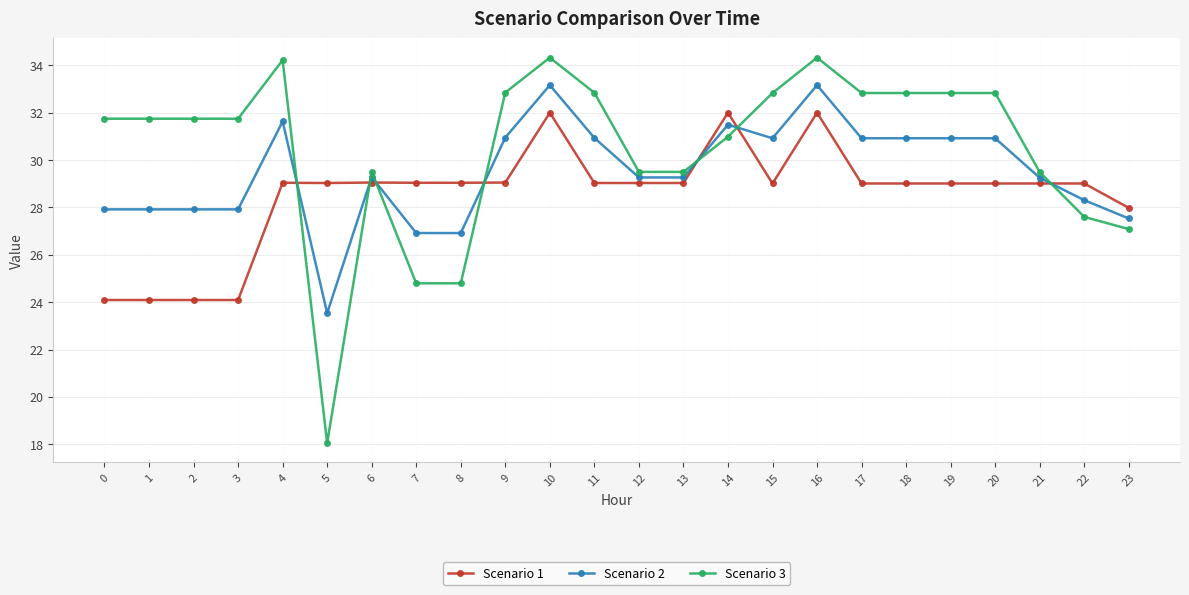

True or false: Scenario 2 has more than 0 interior local peaks.

True